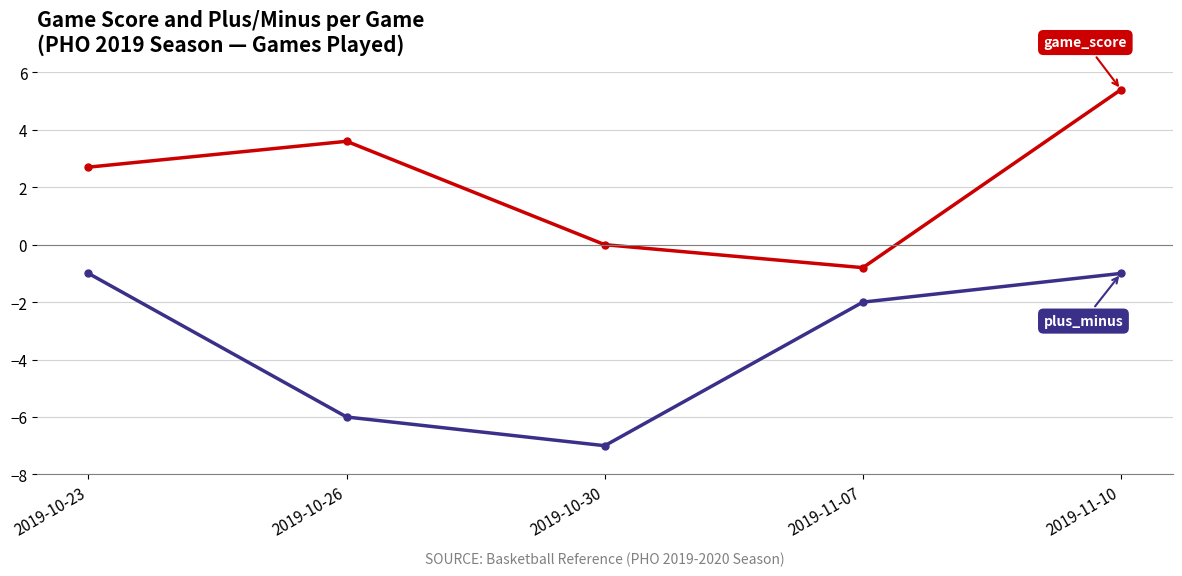

What is the total value across all series at 2019-10-23?

1.7